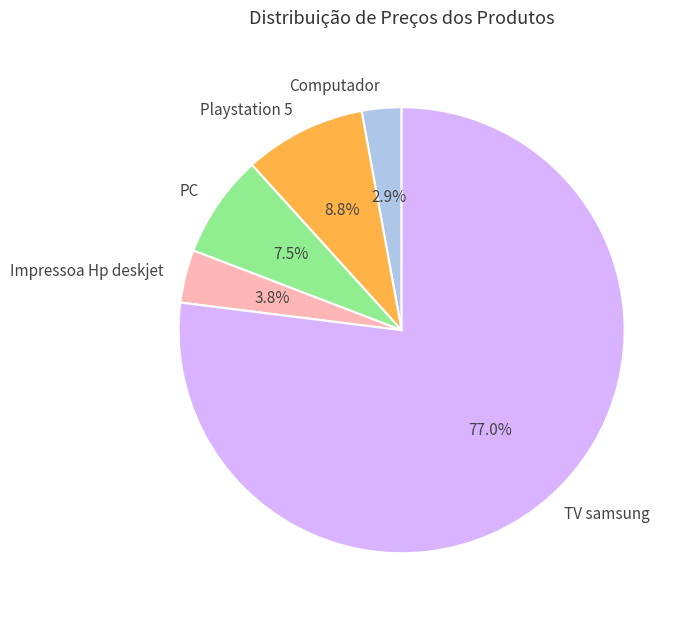

To the nearest percent, what percentage of the pie is Playstation 5?

9%